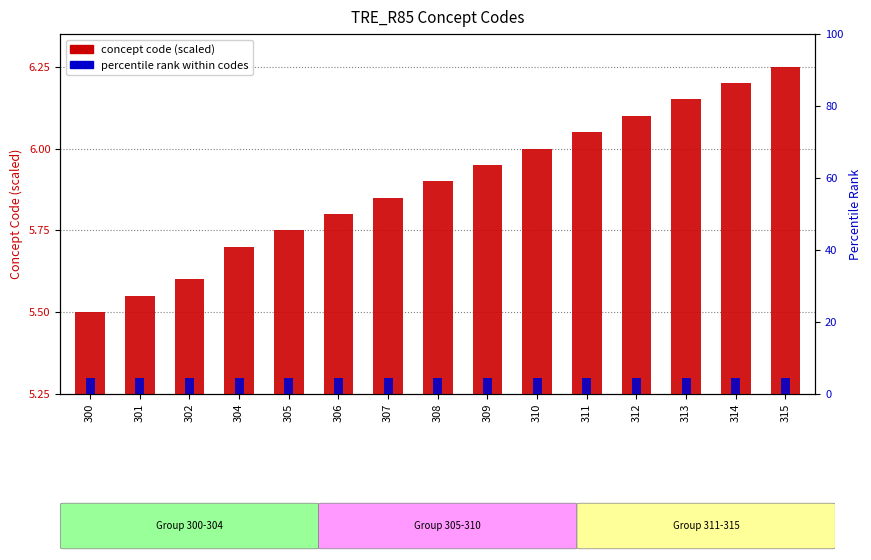

Which series changed the most between 312 and 315?

concept code (scaled)